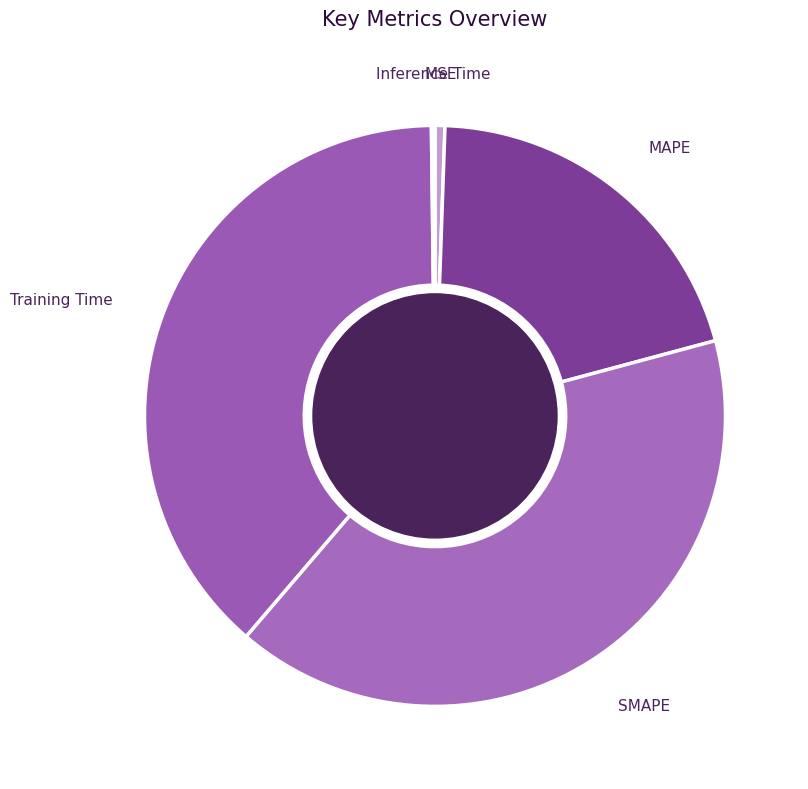

Combined, do SMAPE and MAPE account for over 50%?

Yes